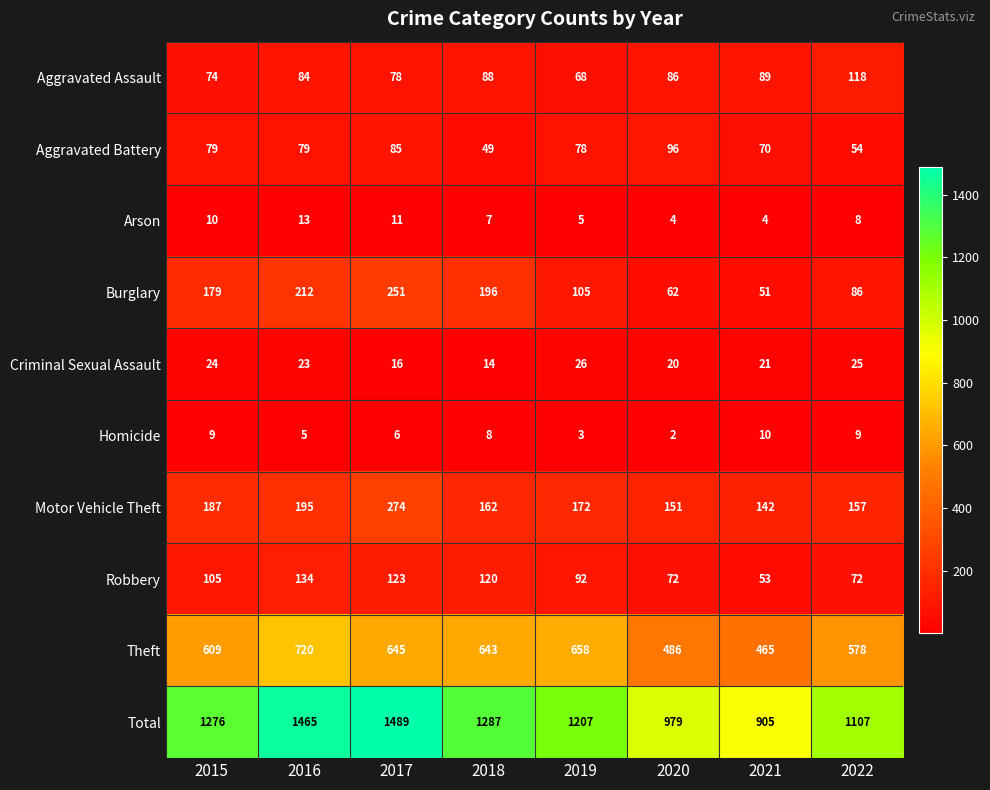

What is the difference between the second highest and second lowest values in the Aggravated Battery series?

31